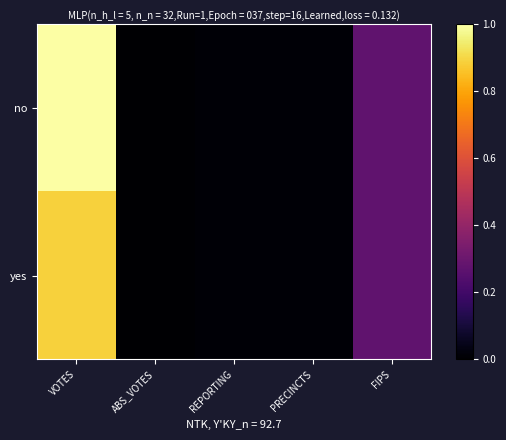

Reading left to right, list all the values displayed in this chart.

no: VOTES=1.0	ABS_VOTES=0.0	REPORTING=0.0	PRECINCTS=0.0	FIPS=0.3
yes: VOTES=0.9	ABS_VOTES=0.0	REPORTING=0.0	PRECINCTS=0.0	FIPS=0.3